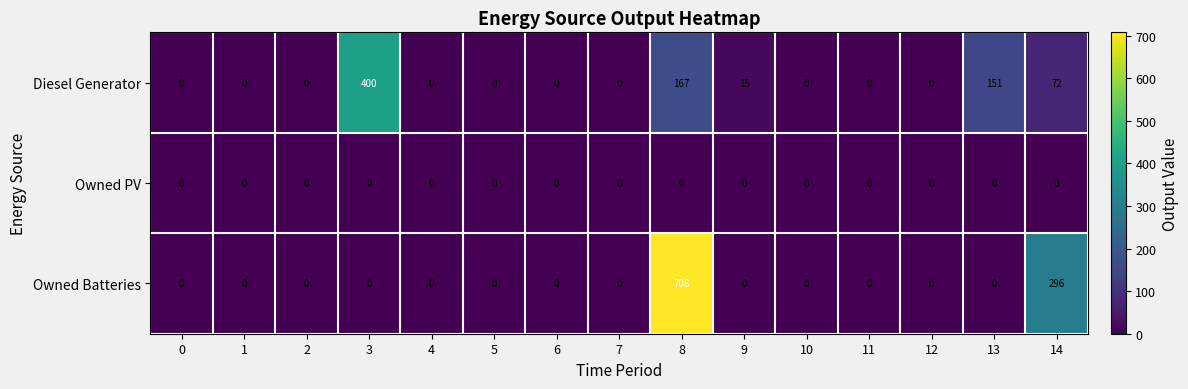

What is the sum of the Diesel Generator values at 1 and 9?

15